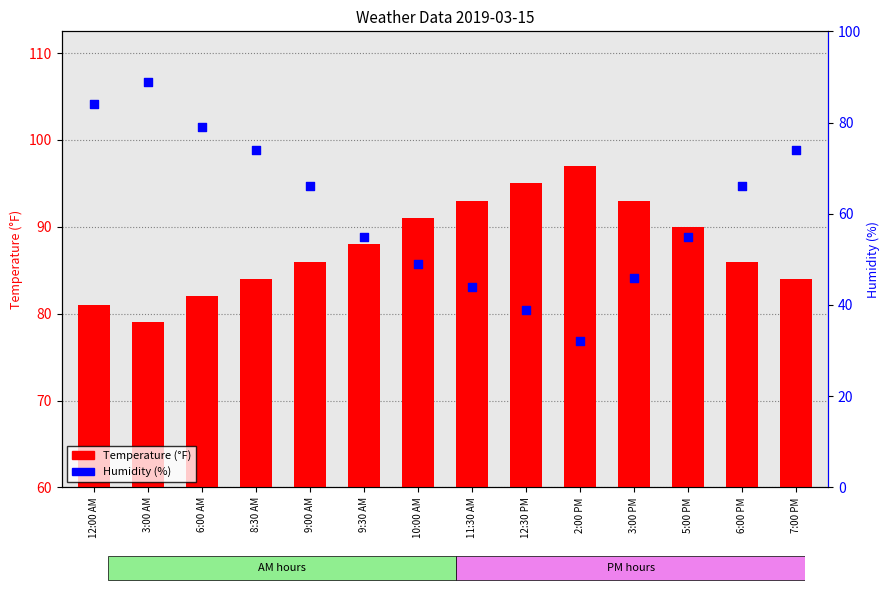

Which series contains the lowest Y value?

Humidity